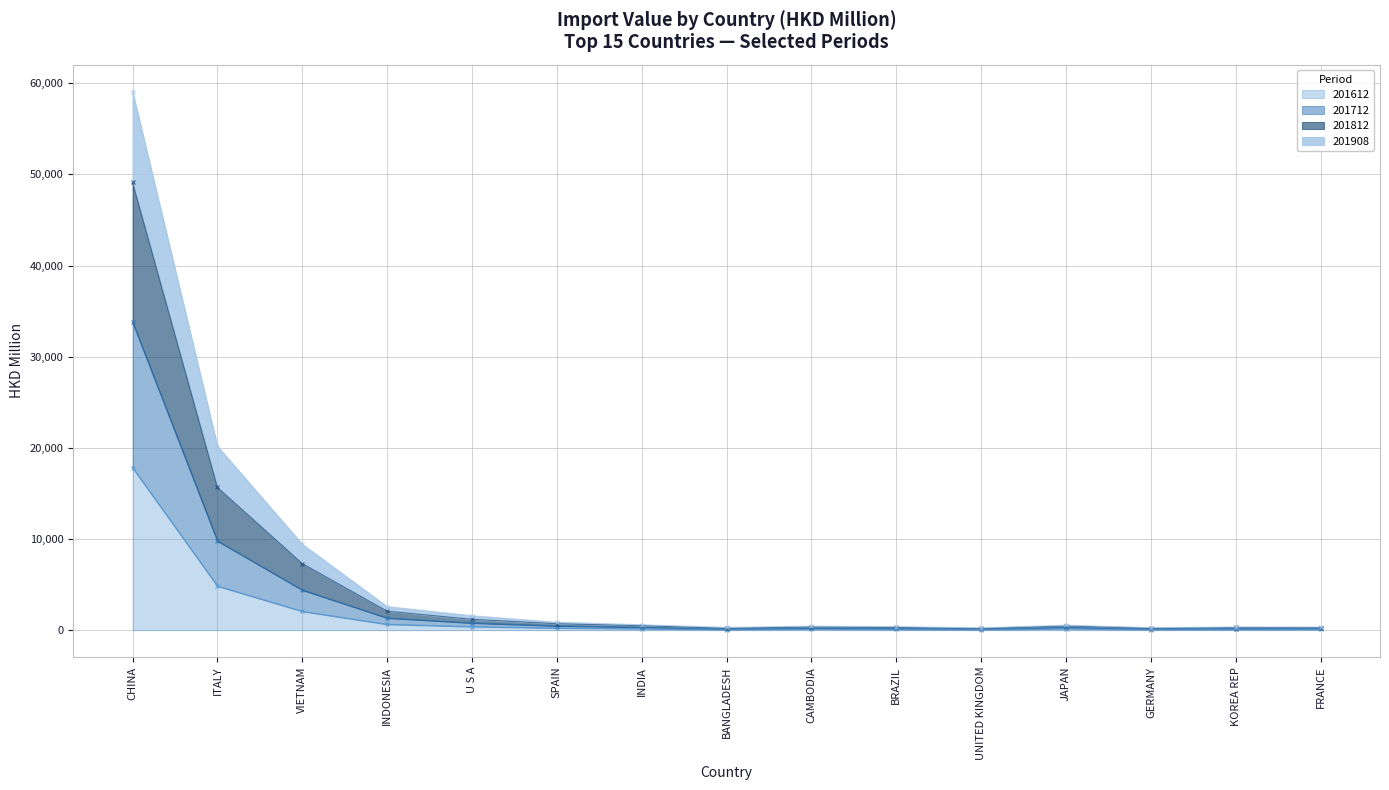

At which label does 201812 reach its minimum?

UNITED KINGDOM